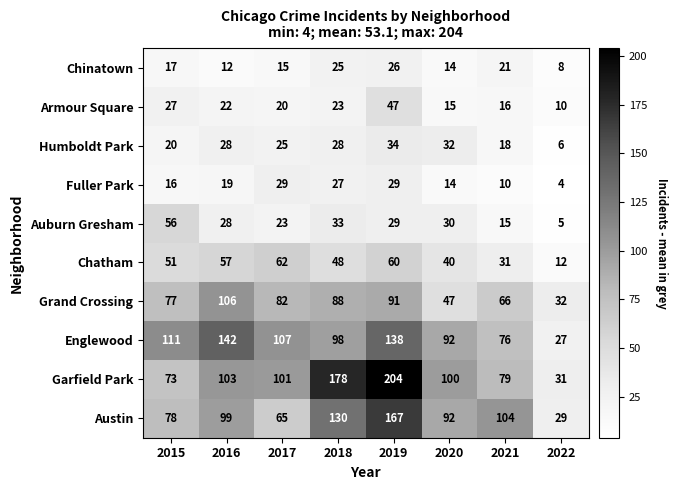

What is the sum of all Fuller Park values?

148